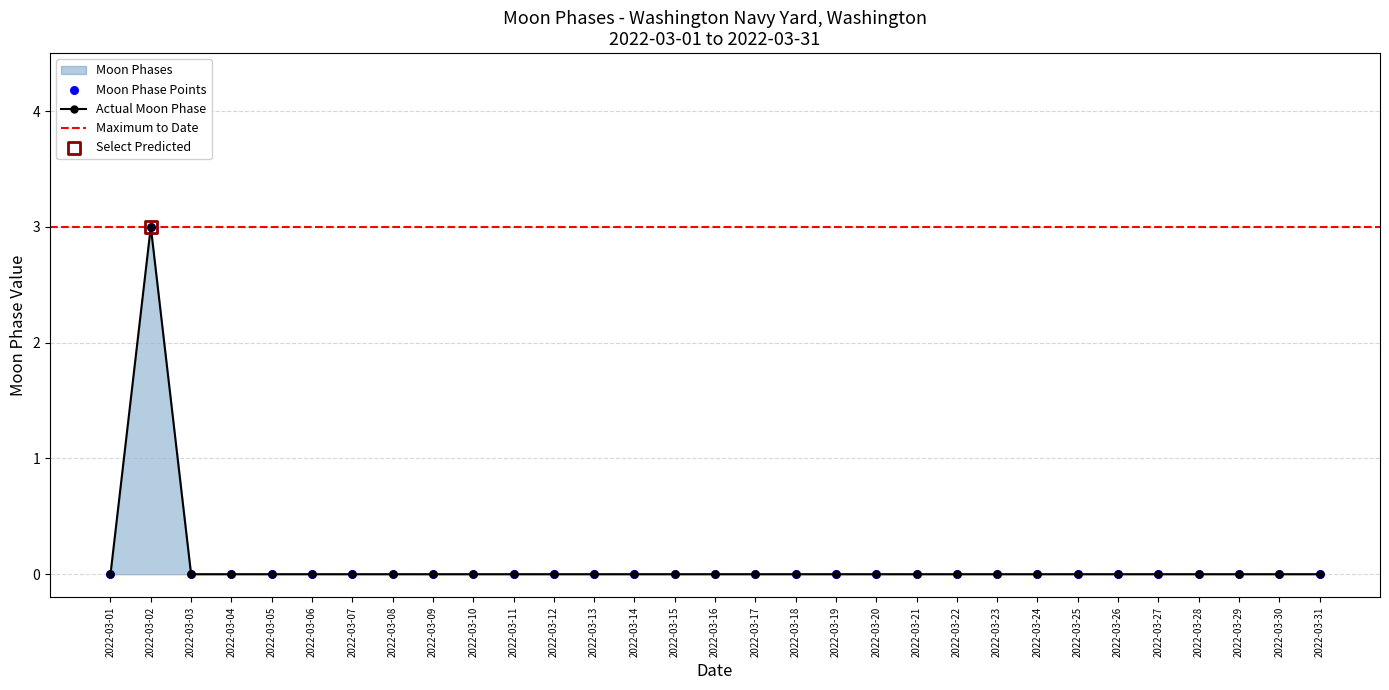

Between 2022-03-23 and 2022-03-02, which is larger?

2022-03-02